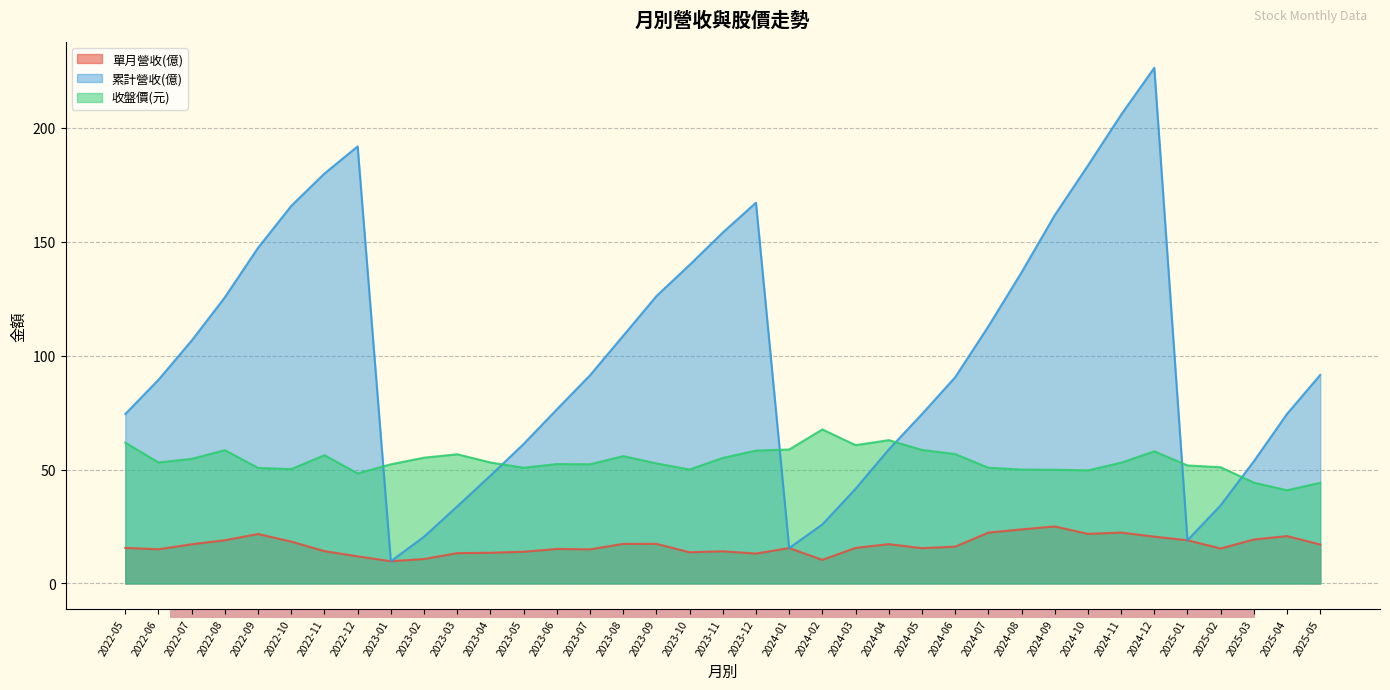

List the series in order of their overall mean, lowest first.

單月營收(億), 收盤價(元), 累計營收(億)